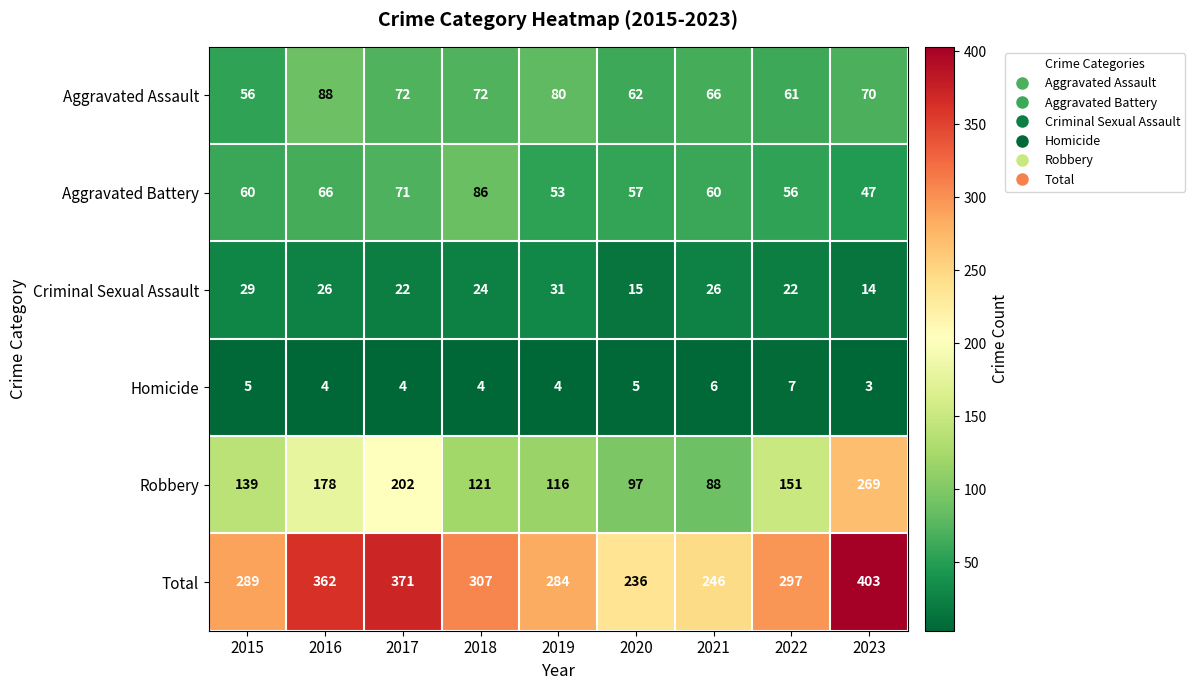

Which series has the largest total across all categories?

Total